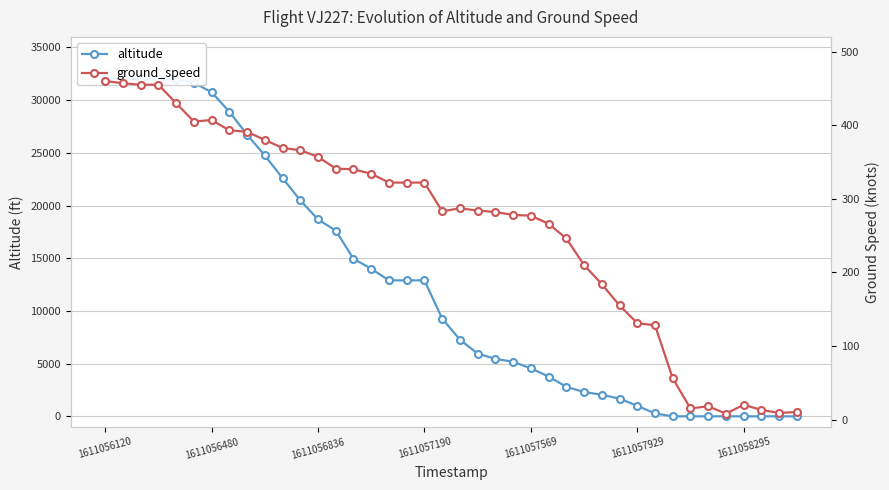

Does the chart display data point markers on the line(s)?

Yes